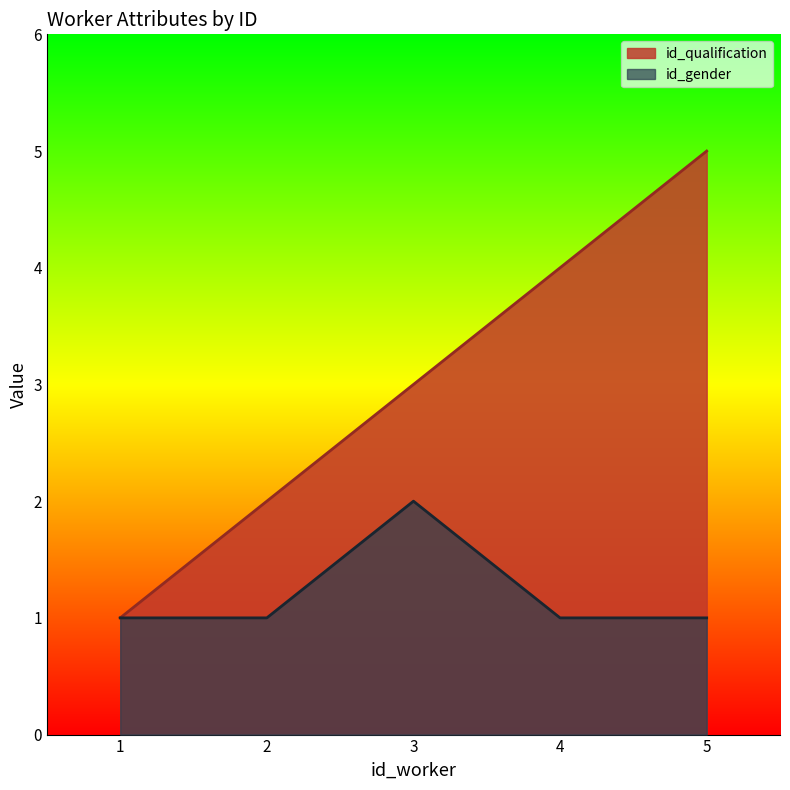

What is the spread (max minus min) of values at 5?

4